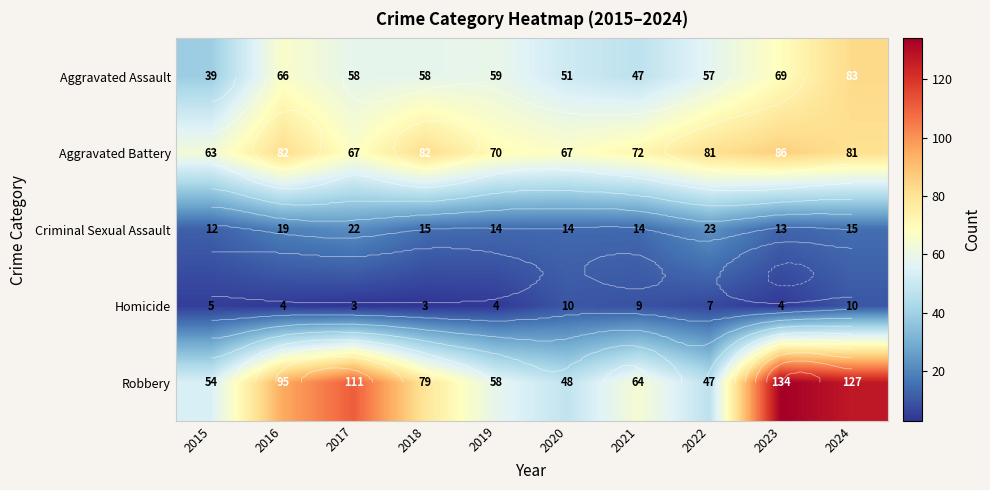

List the series in order of their peak value, lowest first.

Homicide, Criminal Sexual Assault, Aggravated Assault, Aggravated Battery, Robbery